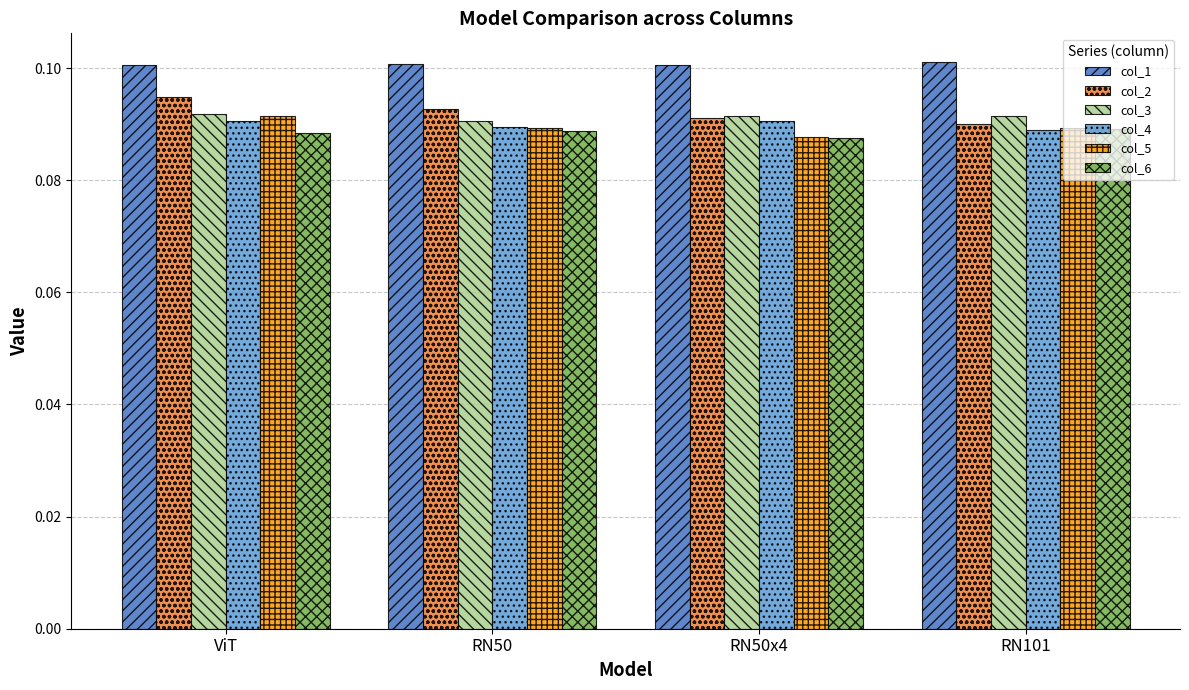

Is it true that col_4 equals 0.1 at RN101?

True